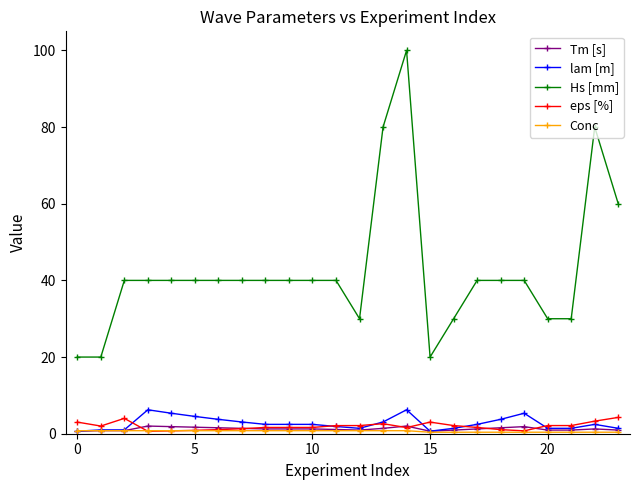

Which series has the largest range (max minus min)?

Hs [mm]